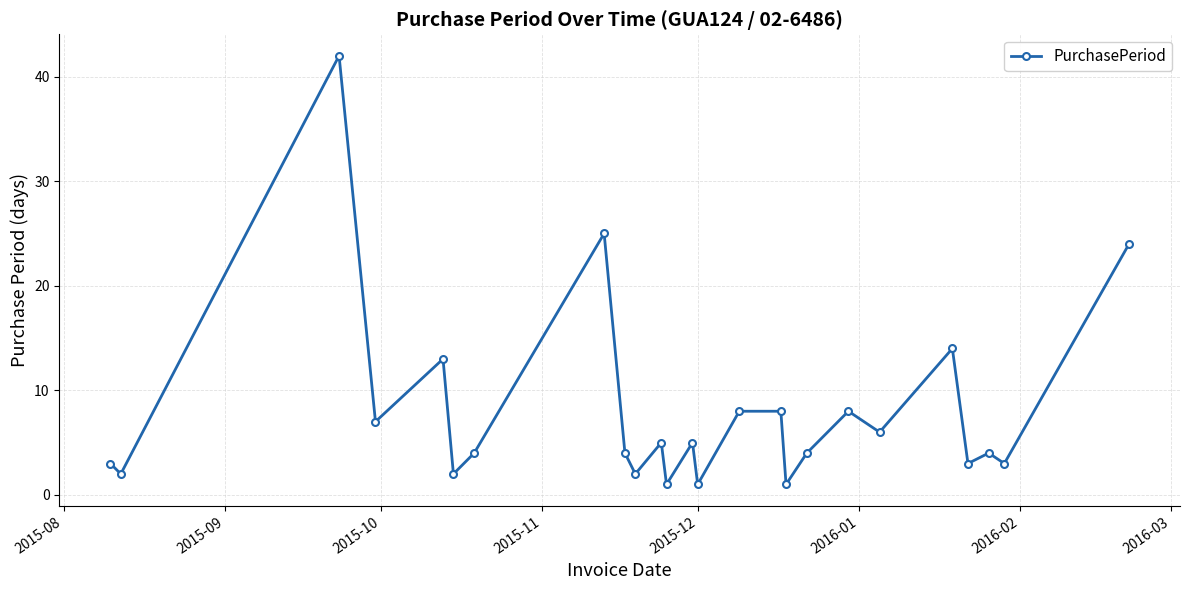

How many points are lower than both their immediate neighbors (excluding endpoints)?

10